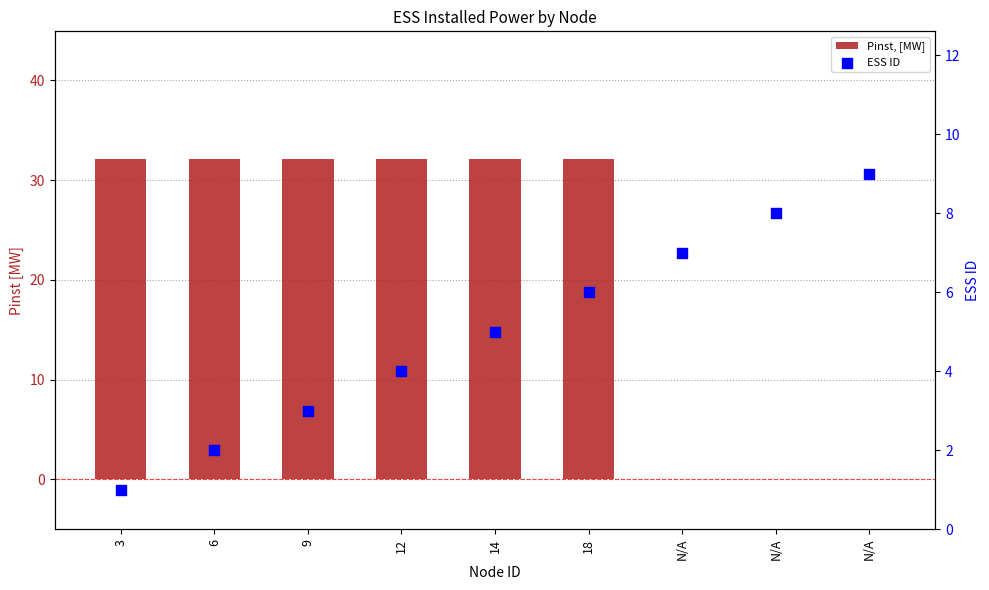

Is the value of ESS ID at 18 greater than the value of Pinst, [MW] at 14?

No